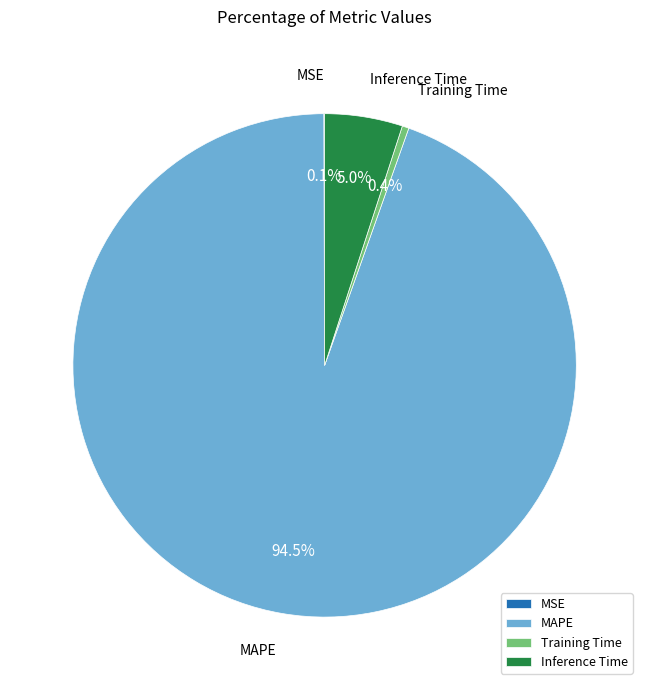

To the nearest percent, what is the difference between the MAPE and Inference Time slice percentages?

90%